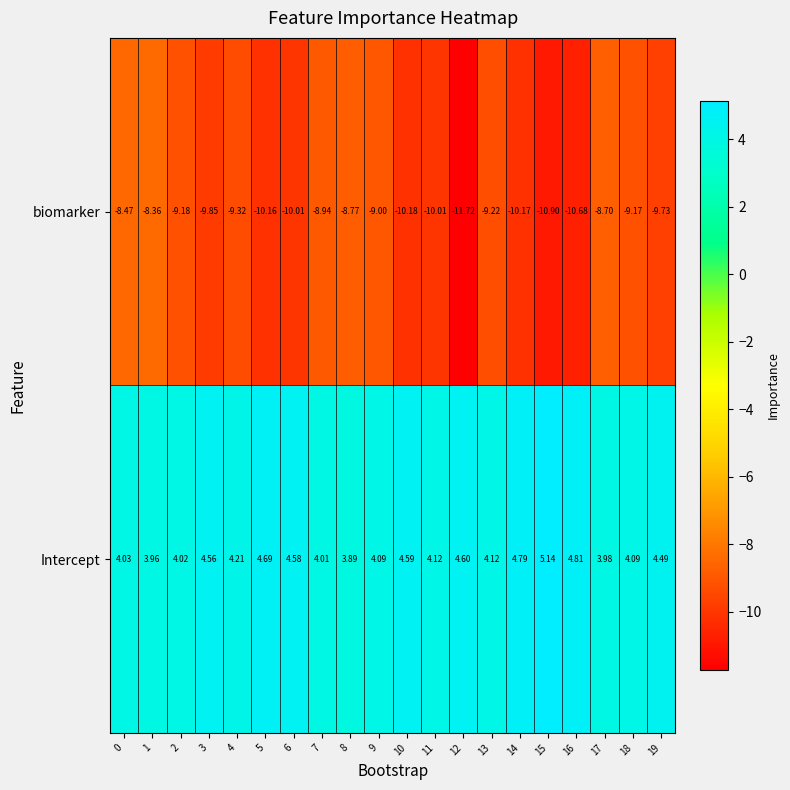

Which label corresponds to the smallest value in the chart?

12